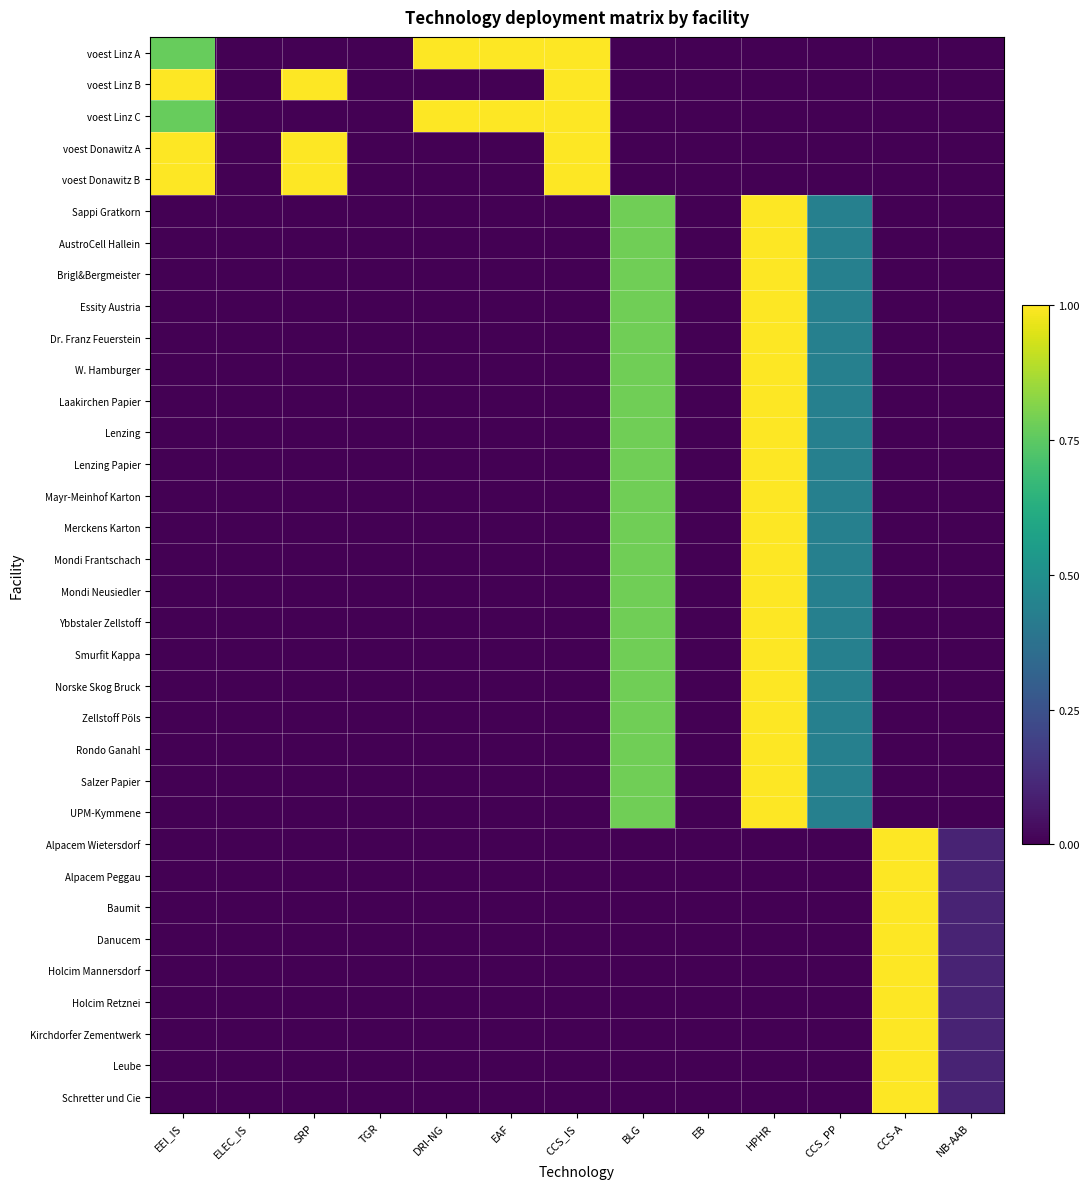

At how many categories does at least one series exceed 0?

10